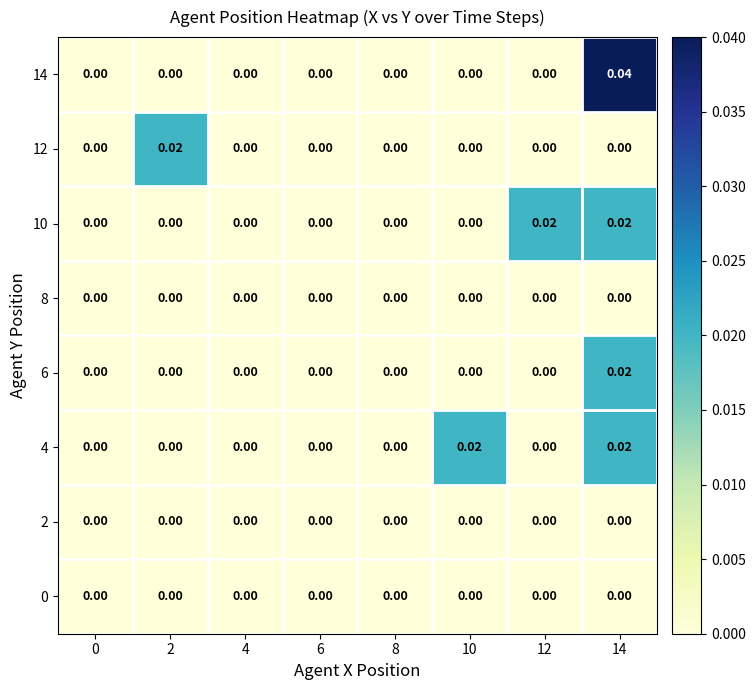

Rank the series by their maximum value, from highest to lowest.

14, 4, 6, 10, 12, 0, 2, 8